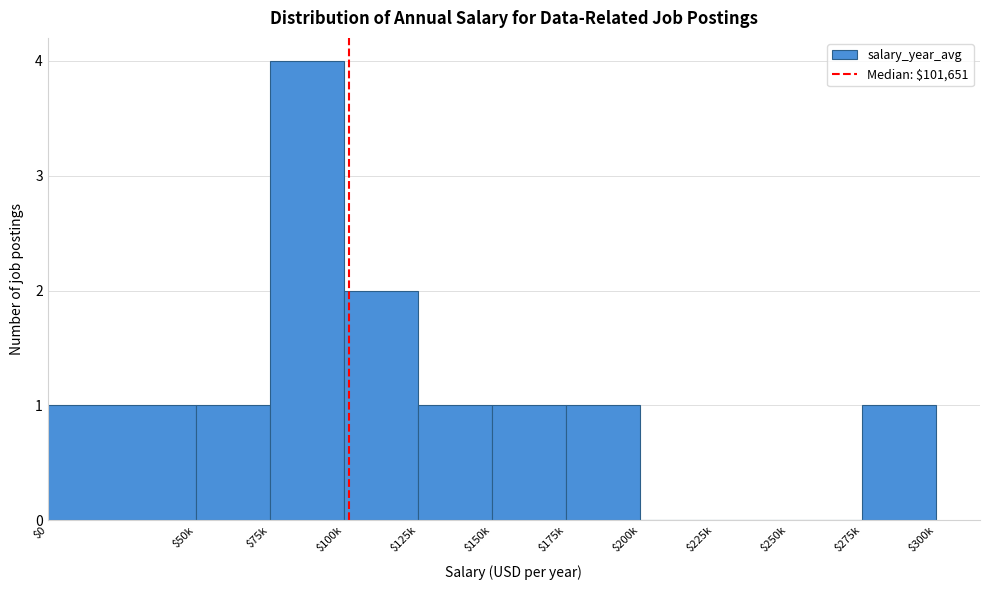

The value at $150k is 1. True or false?

True